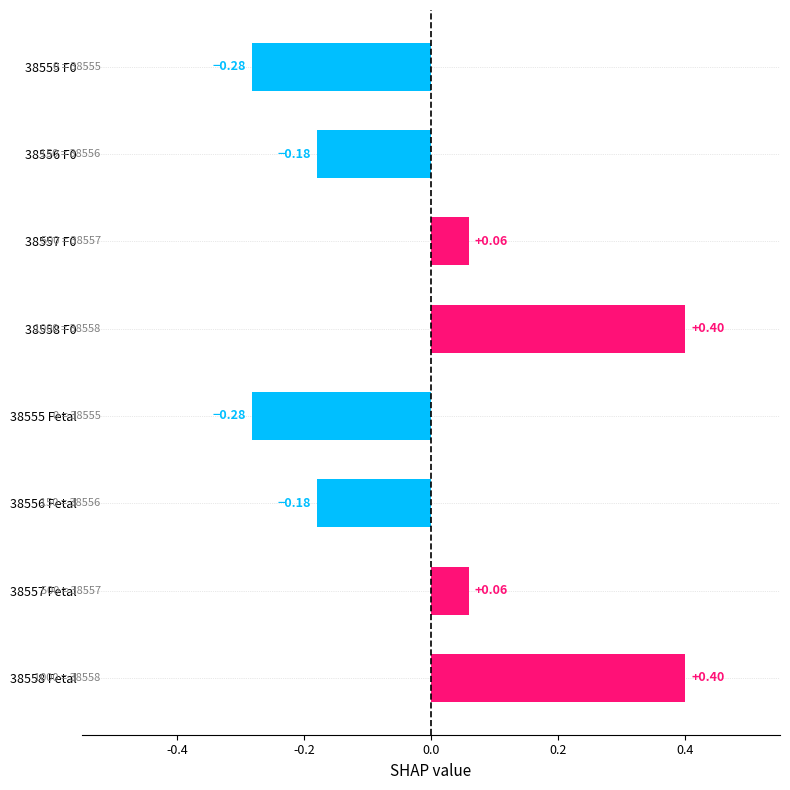

Count the number of values greater than 0.

4